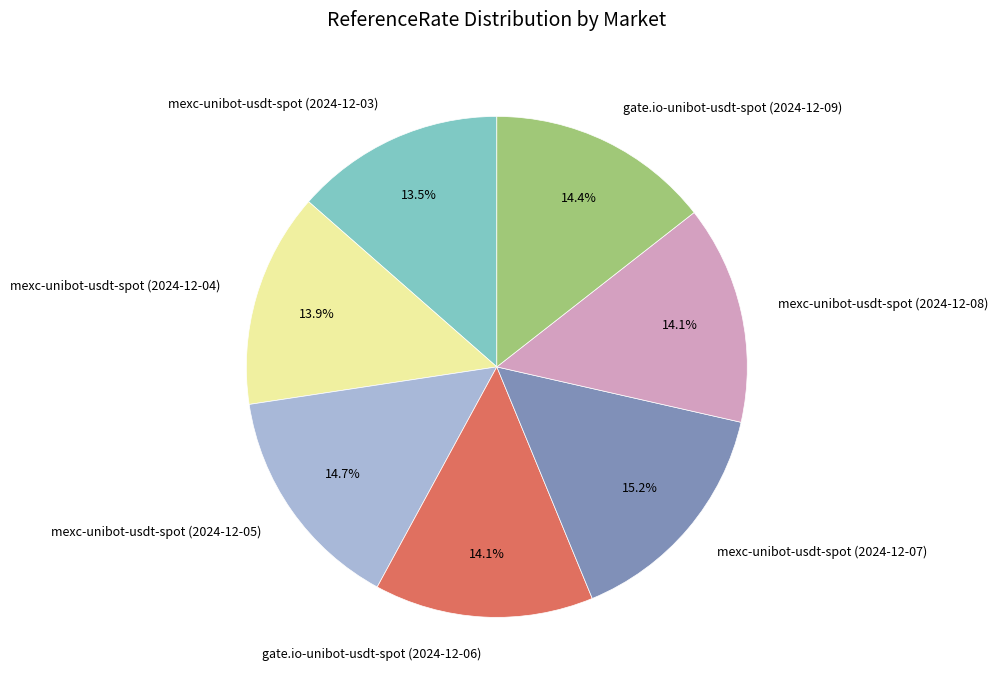

To the nearest percent, what portion does mexc-unibot-usdt-spot (2024-12-04) represent?

14%